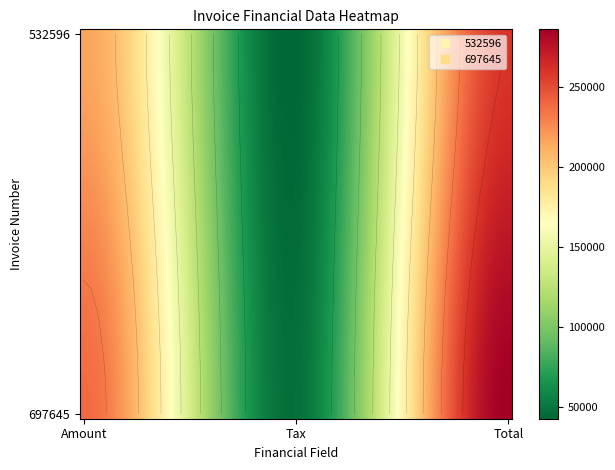

Is it true that 532596 equals 103840.2 at 2?

False